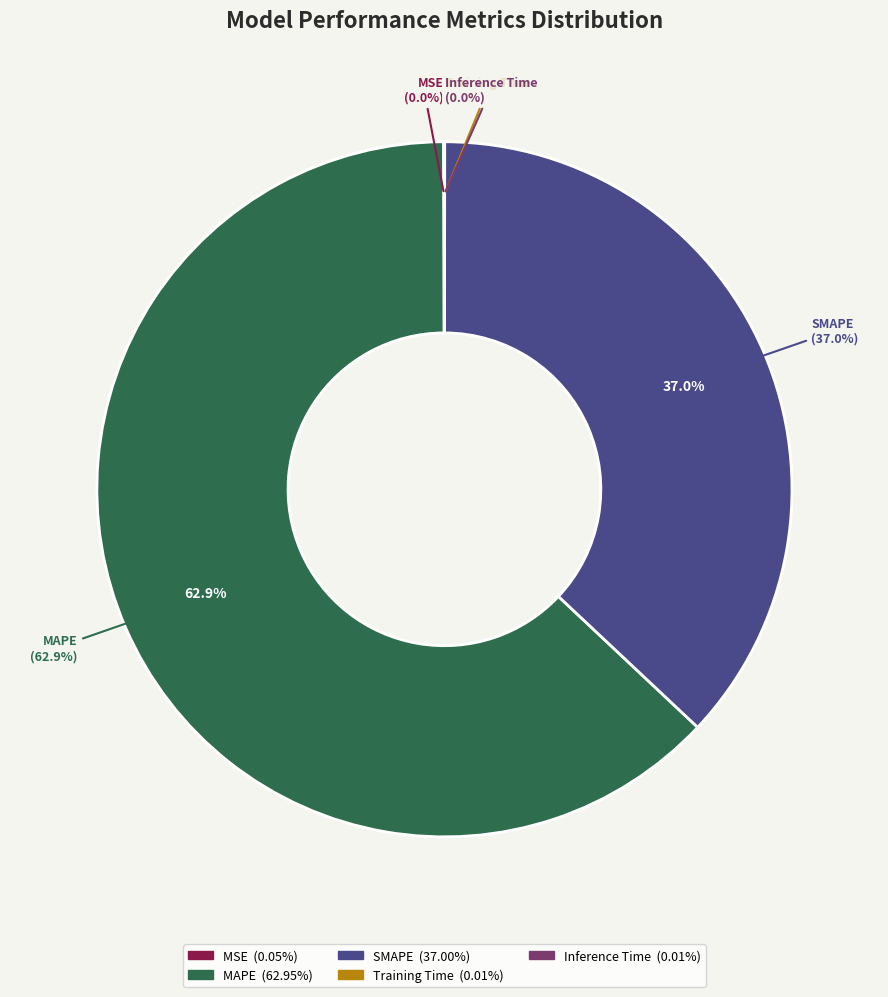

Which slice represents more than half of the pie?

MAPE